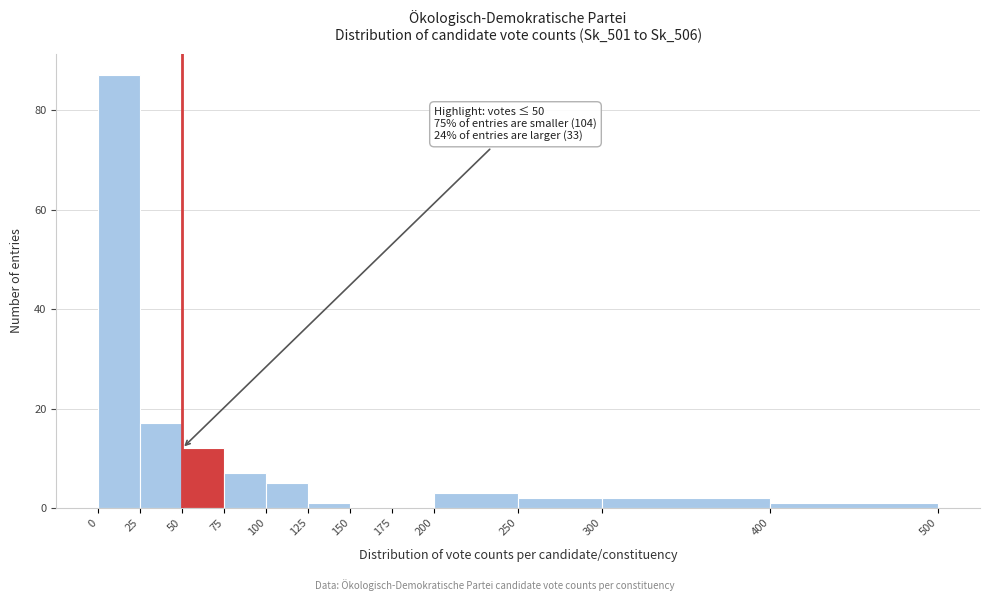

Over which range of the x-axis is the bar tallest?

0 to 25